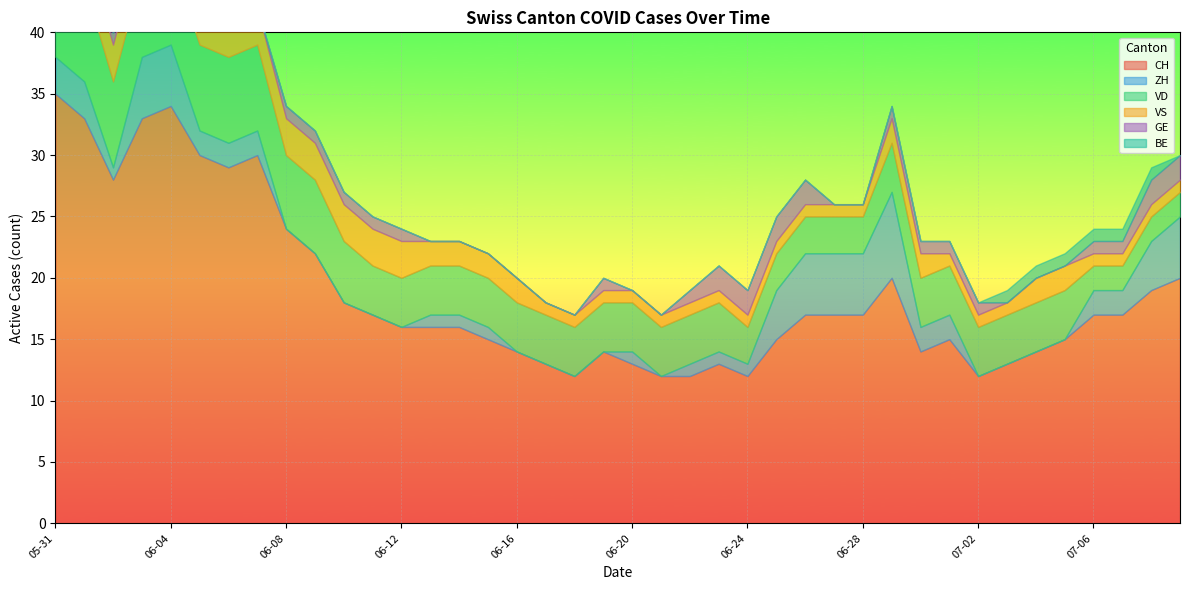

Between 2020-07-07 and 2020-06-19, which is larger?

2020-07-07